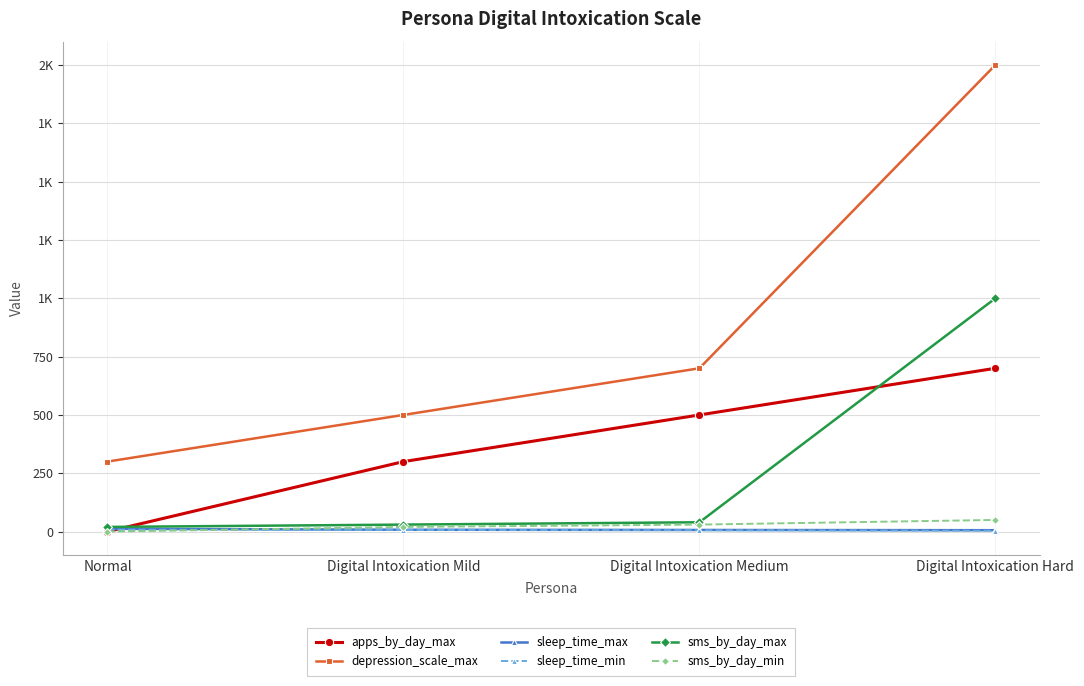

Does the chart have visible grid lines?

Yes